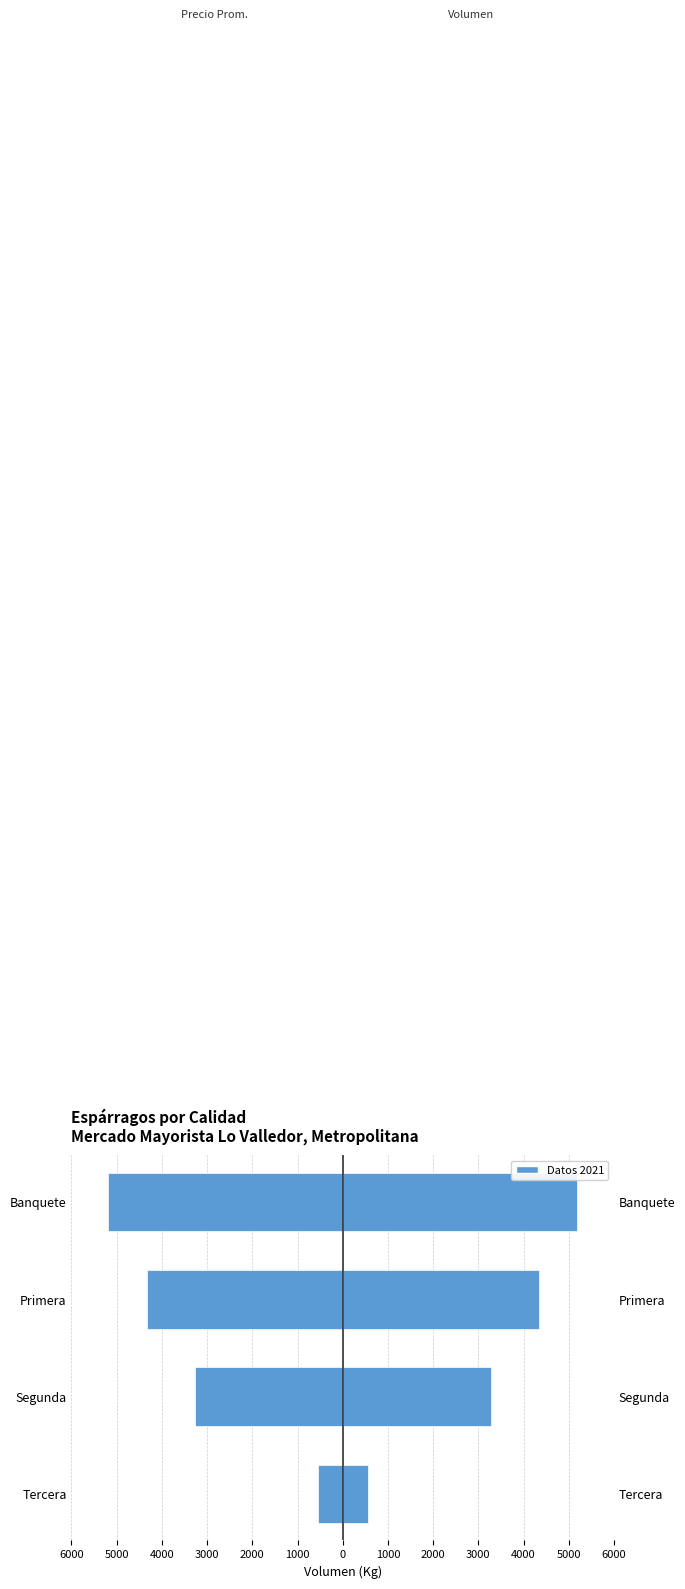

What is the maximum value for Volumen (der)?

5190